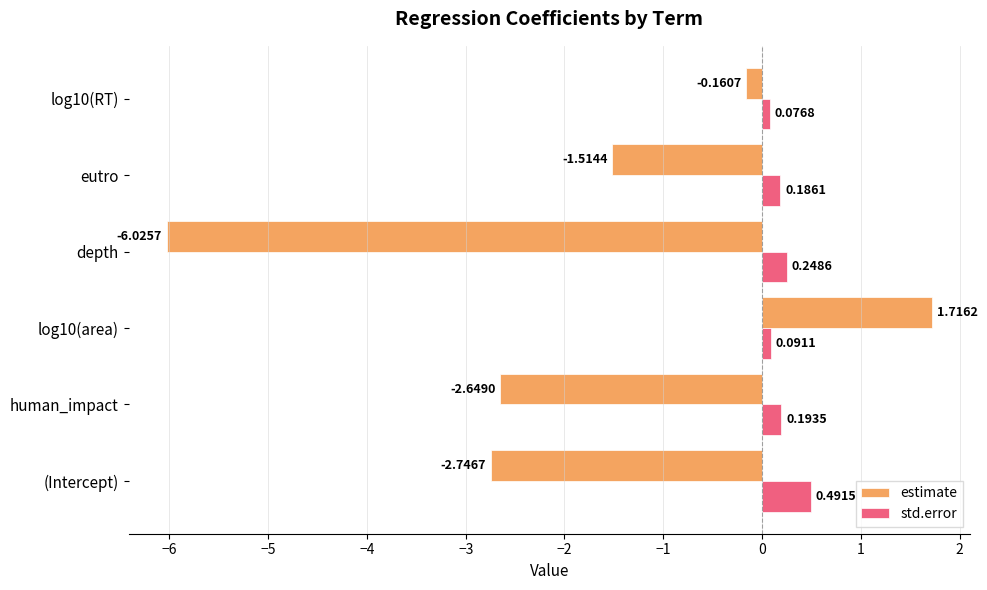

Which category has the lowest value in the estimate series?

depth